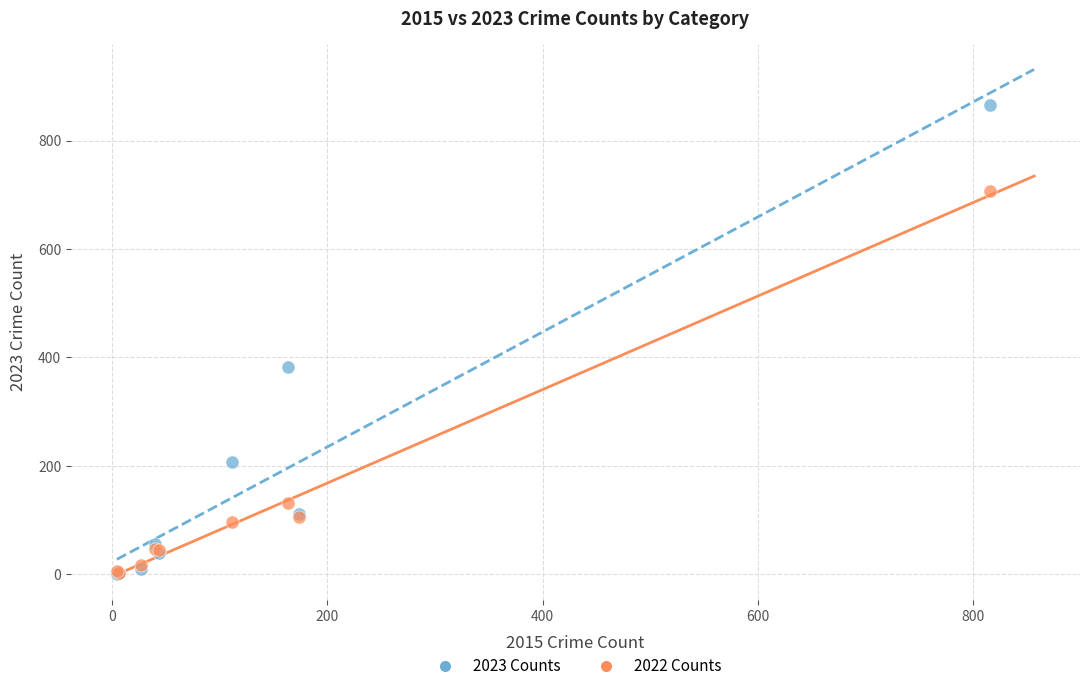

In the 2022 Counts series, what Y value is closest to 355?

131